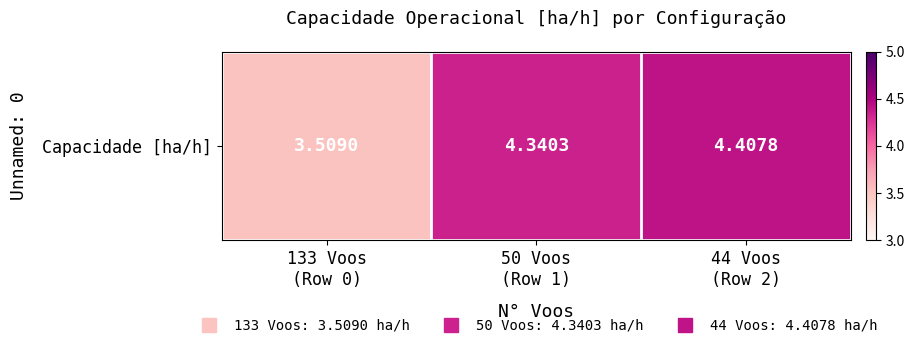

What is the approximate value at 44 Voos
(Row 2)?

4.4